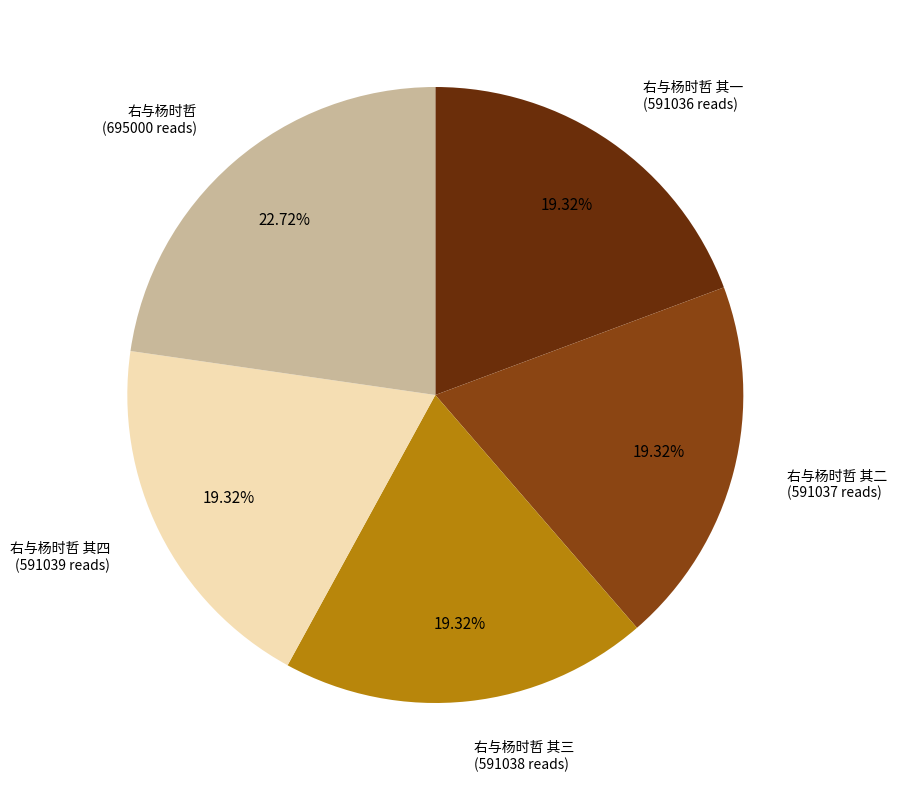

Is there any slice that represents more than half of the pie?

No